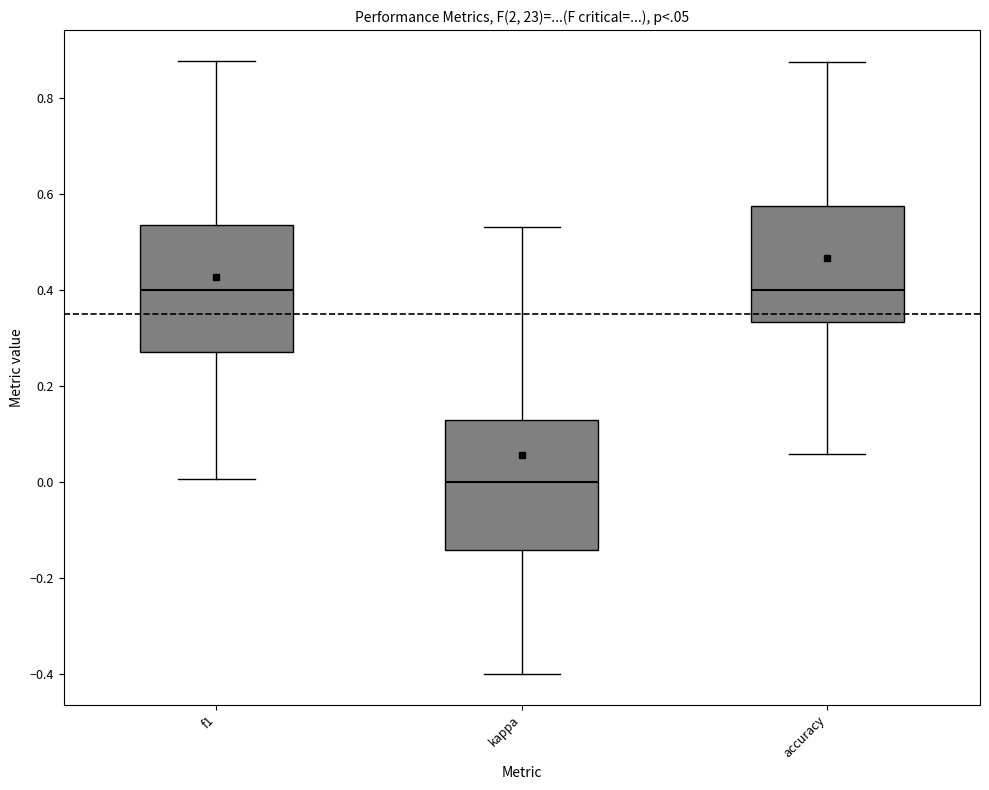

Reading left to right, read every box against the y-axis: the position of its median line, the range the box covers, and the ends of its whiskers. The values are not printed on the chart, so give them approximately, as read against the axis.

f1: median 0.40, box 0.28 to 0.54, whiskers 0.00 to 0.88
kappa: median 0.00, box -0.14 to 0.12, whiskers -0.40 to 0.54
accuracy: median 0.40, box 0.34 to 0.58, whiskers 0.06 to 0.88